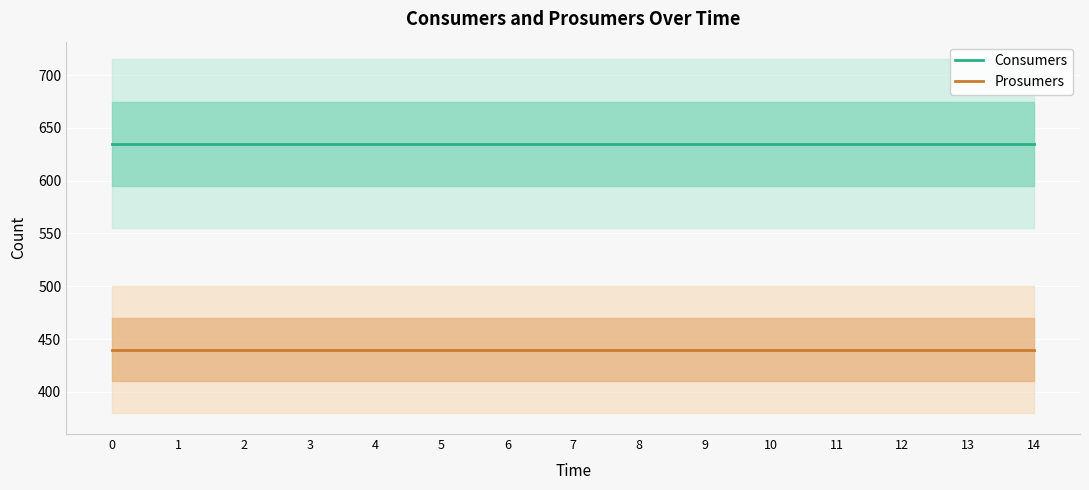

Which series changed the most between 6 and 13?

Consumers